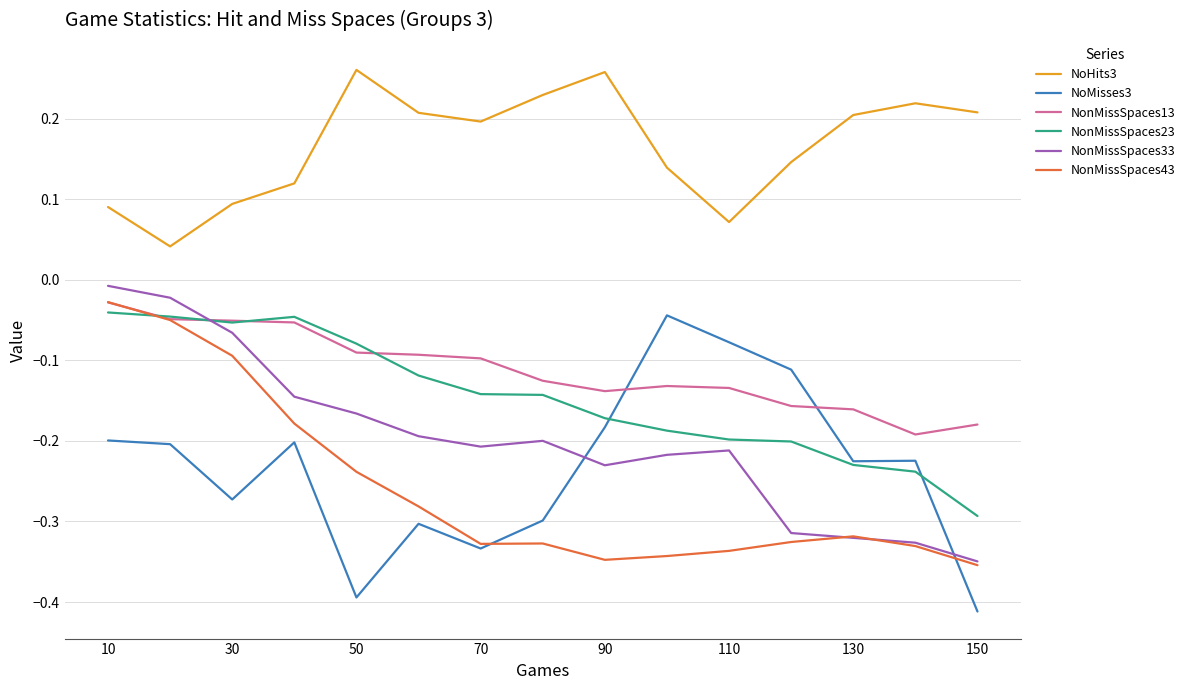

True or false: NonMissSpaces23 and NonMissSpaces13 intersect in this chart.

True